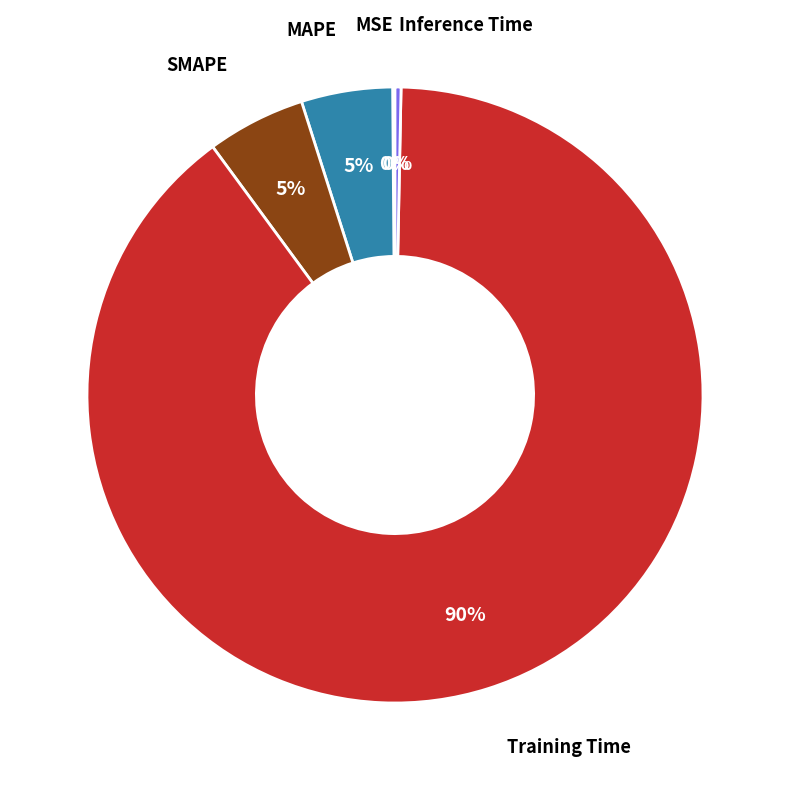

Is there any slice that represents more than half of the pie?

Yes